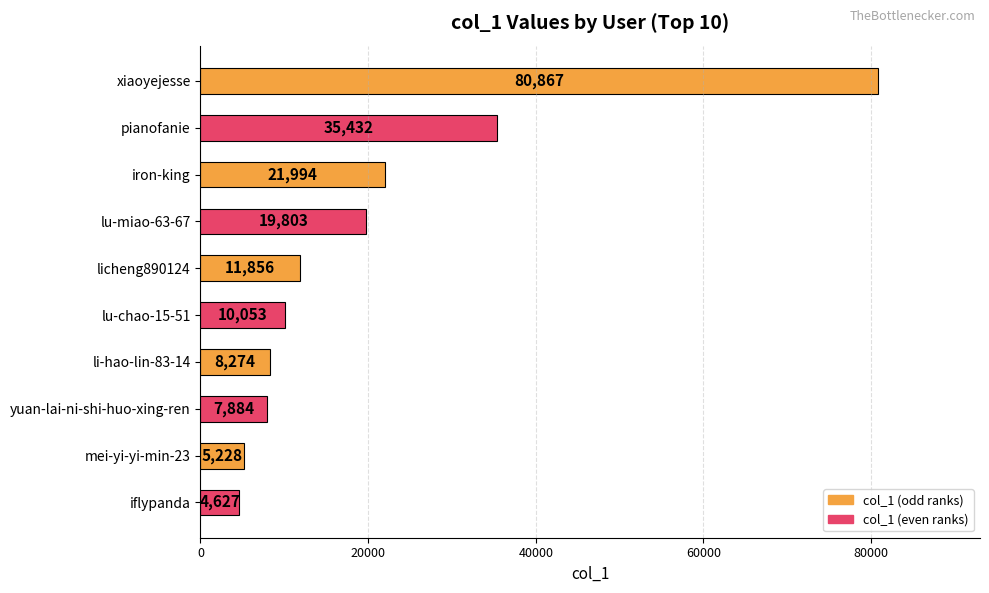

At which label is the value closest to 42747?

pianofanie